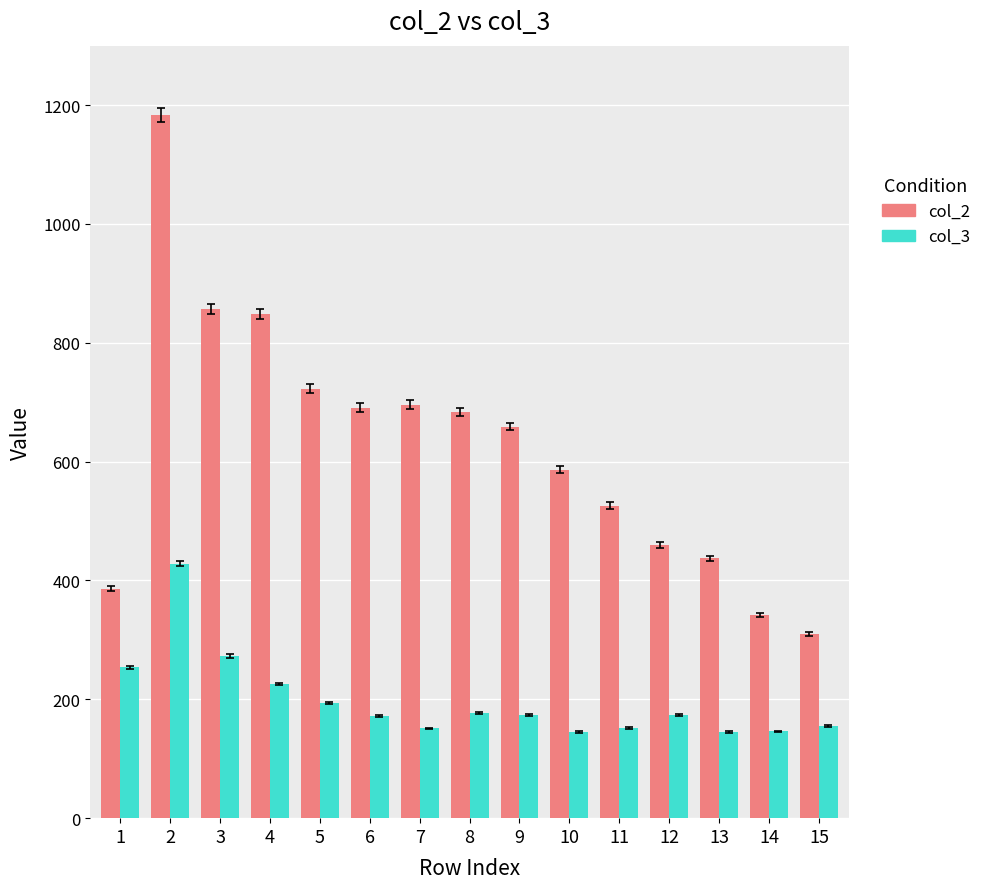

What is the maximum value shown in the chart?

1184